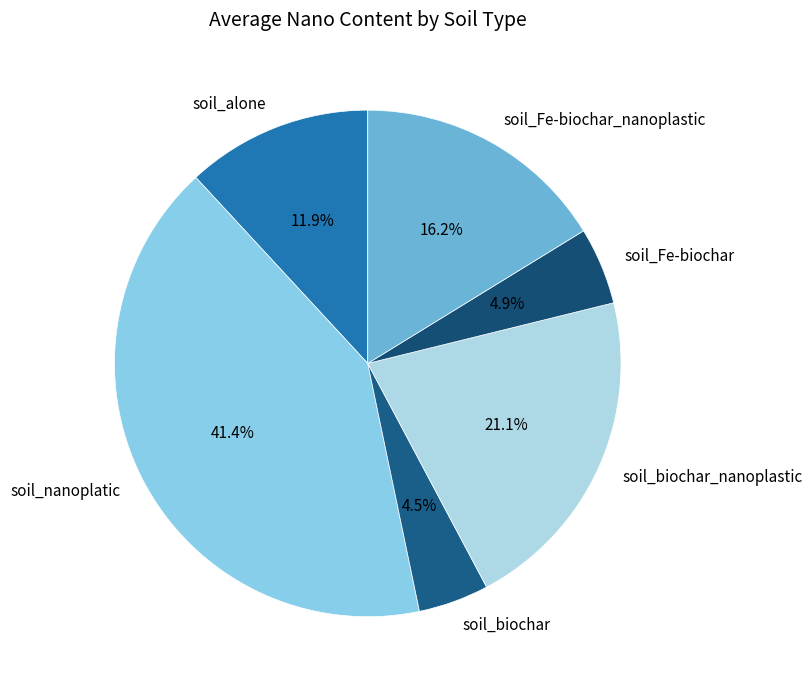

Approximately how many times larger is the value at soil_Fe-biochar compared to soil_alone?

0.4